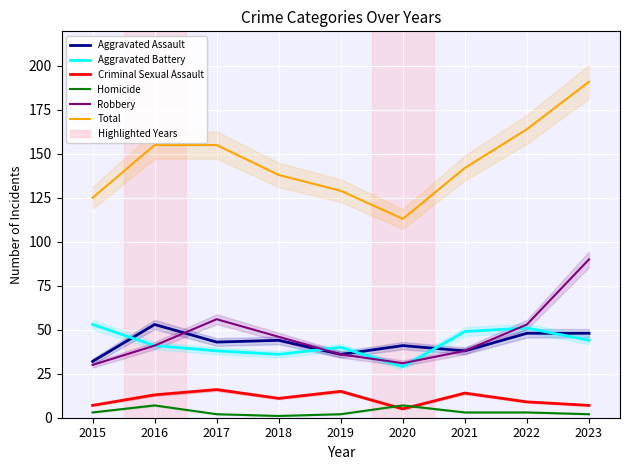

Which series changed the most between 2019 and 2021?

Total